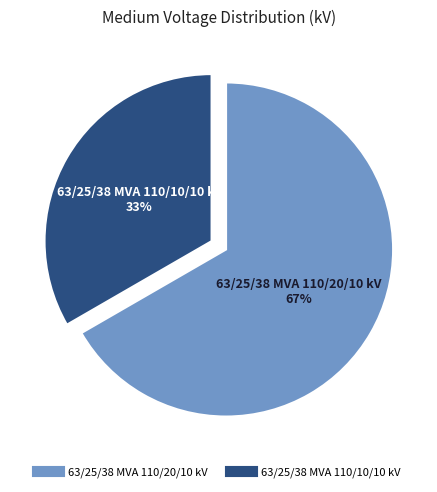

Is 63/25/38 MVA 110/10/10 kV the majority of the pie?

No